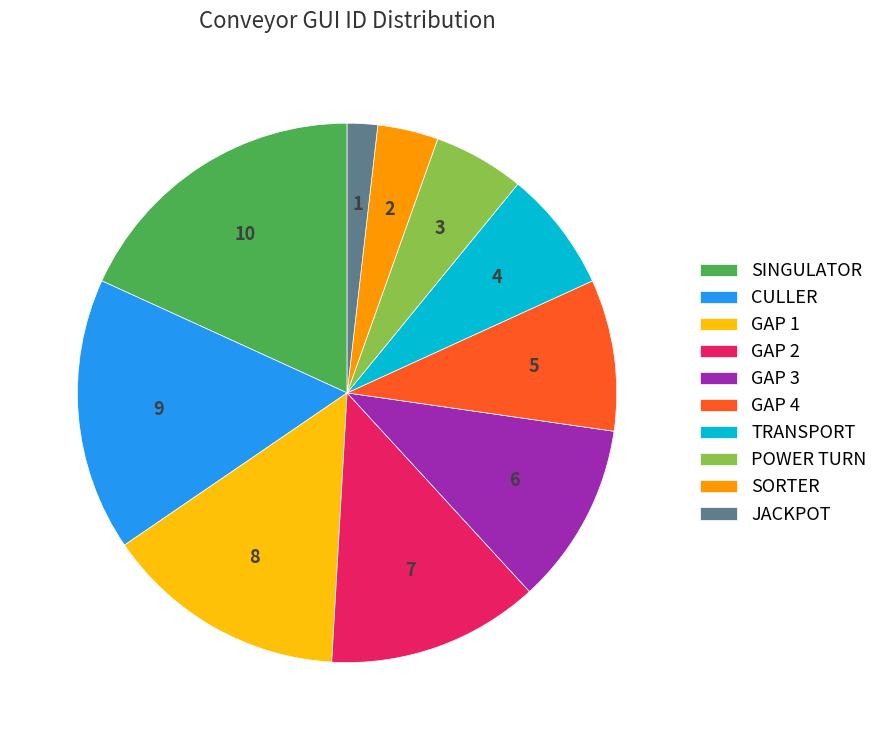

How many segments does this pie chart have?

10